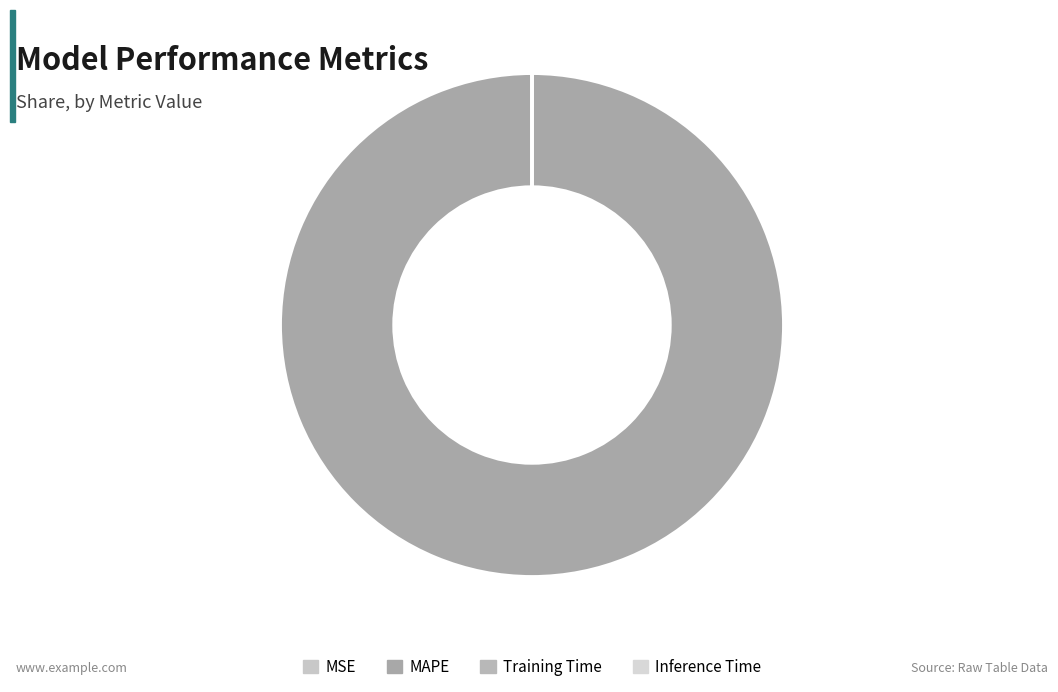

Rank the categories by value from highest to lowest.

MAPE, MSE, Training Time, Inference Time